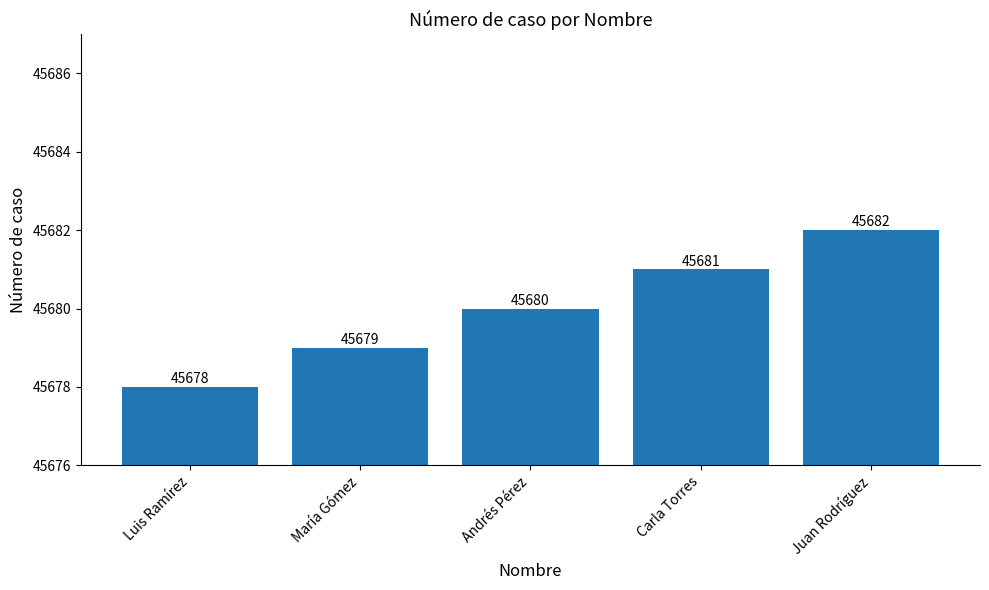

What is the value of the 2nd bar from the left?

45679